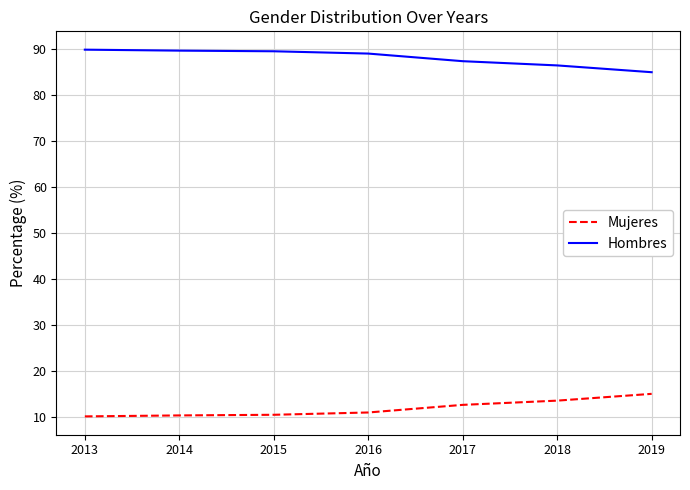

Is it true that Hombres equals 87.4 at 2017?

True